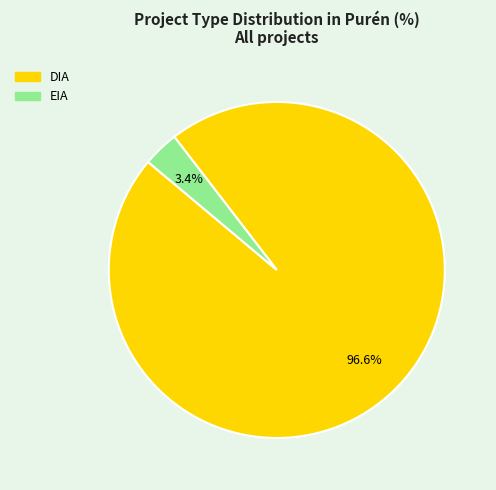

The DIA slice represents 86% of the pie. True or false?

False